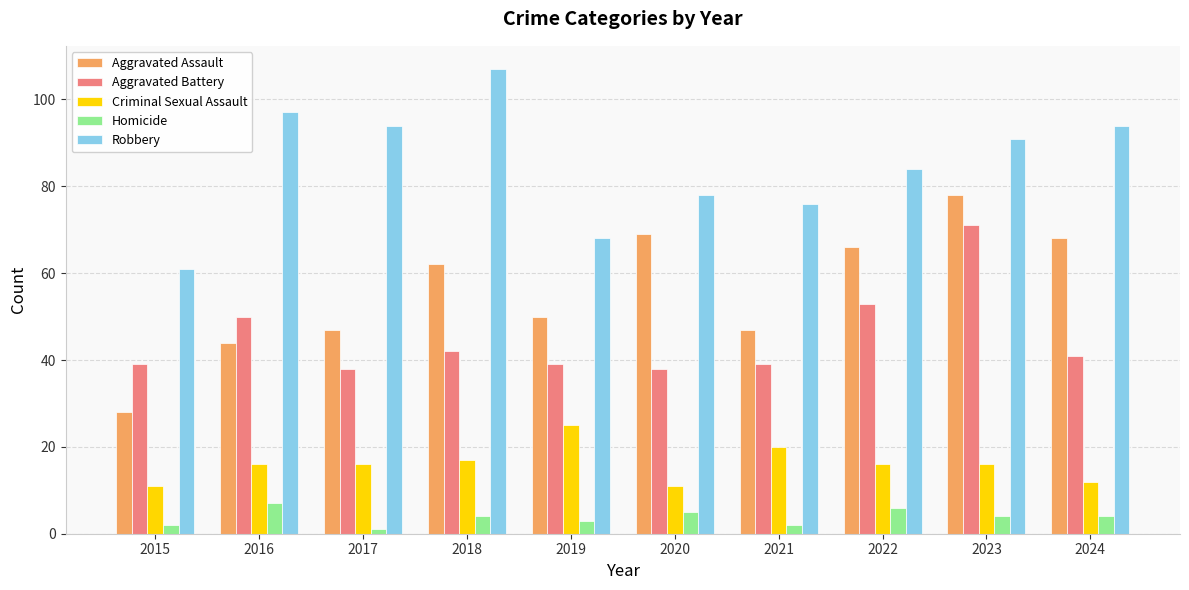

How many groups of bars are there?

10